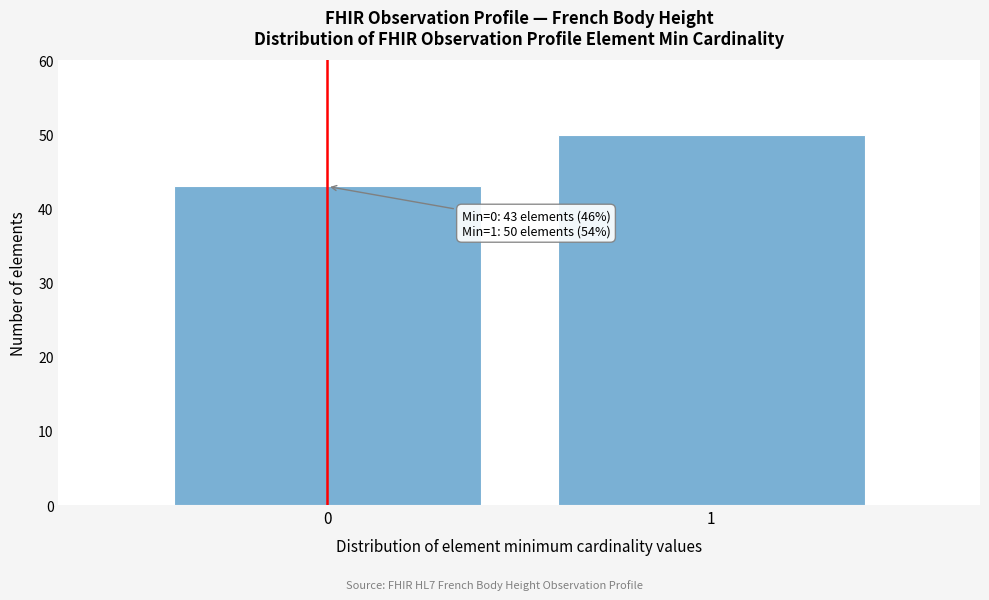

Reading right to left, what are all the values shown in this chart?

1=50	0=43